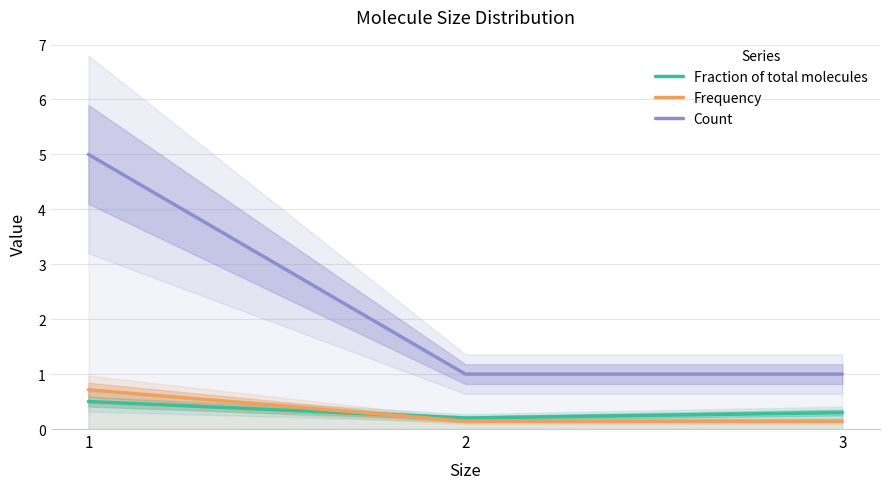

Does the chart display data point markers on the line(s)?

No